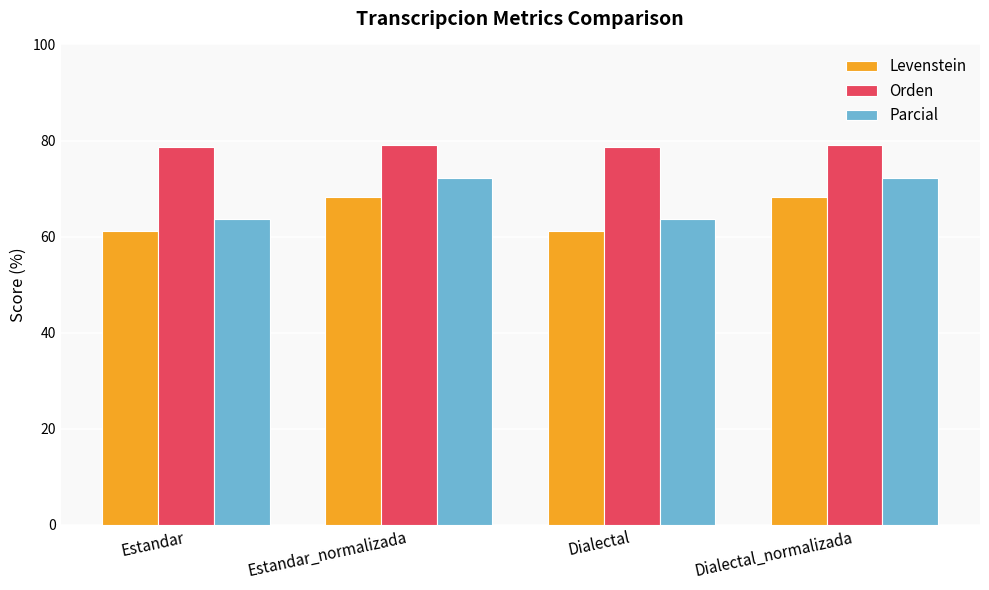

What is the value of the Orden bar at the 2nd from the left?

79.1